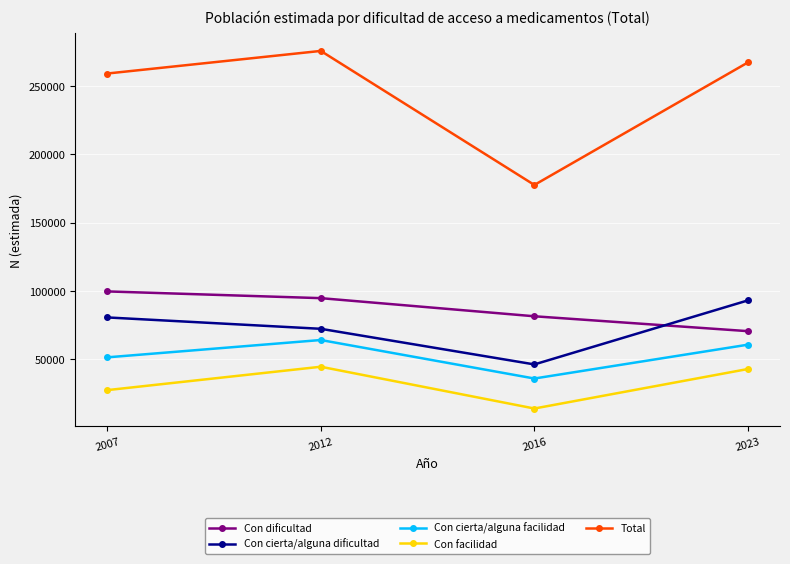

The value of Con dificultad at 2016 is 124935. True or false?

False